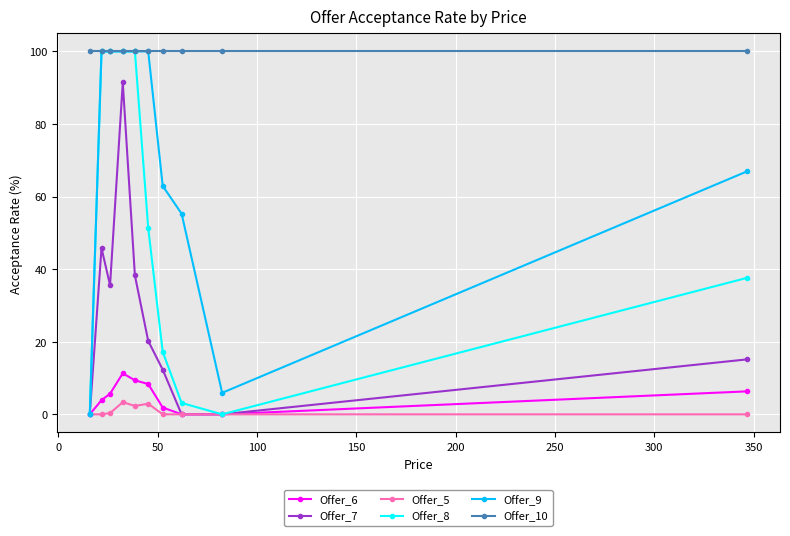

What is the value of the Offer_8 point at the 2nd from the left?

100.0